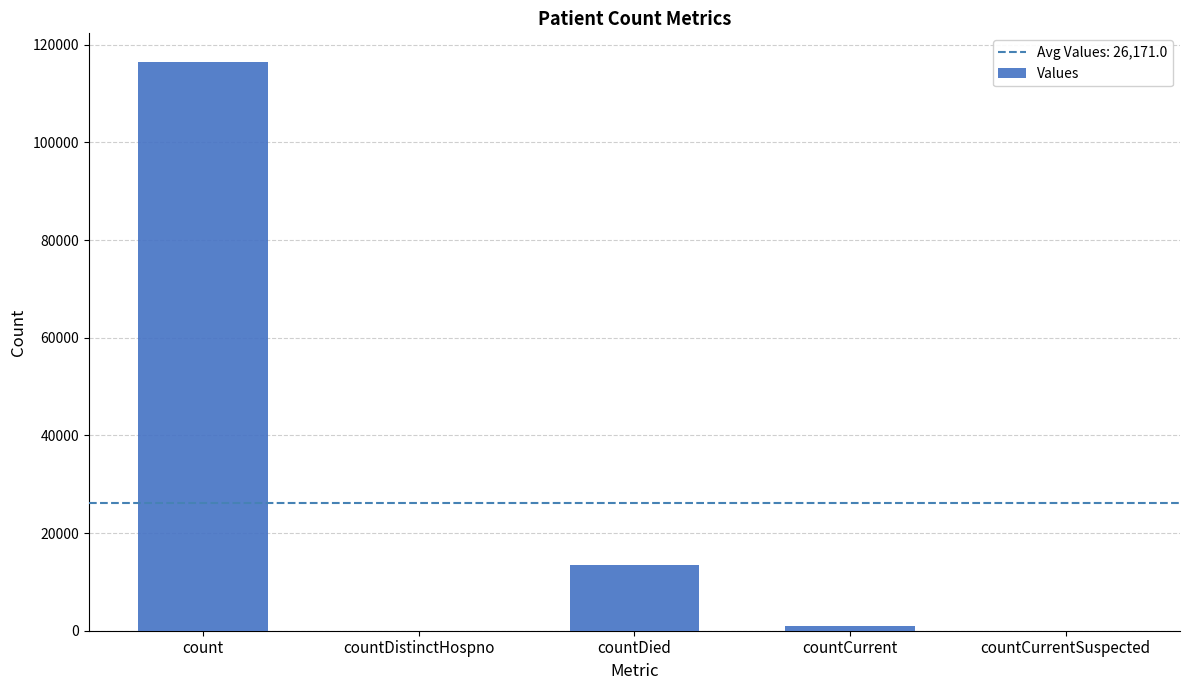

What is the approximate value at countDied?

13471